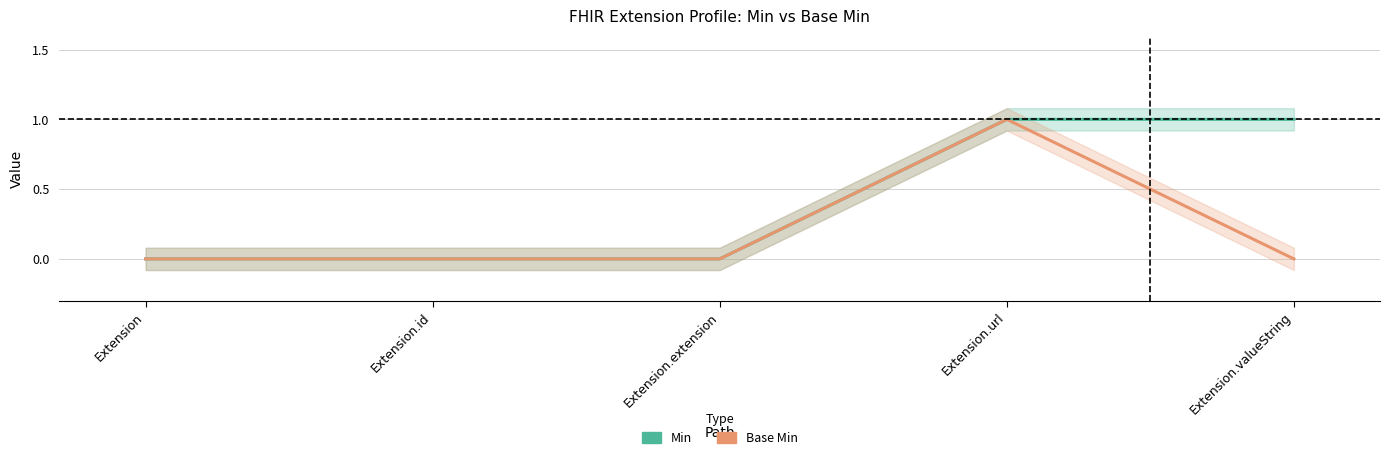

List the series in order of their overall mean, highest first.

Min, Base Min